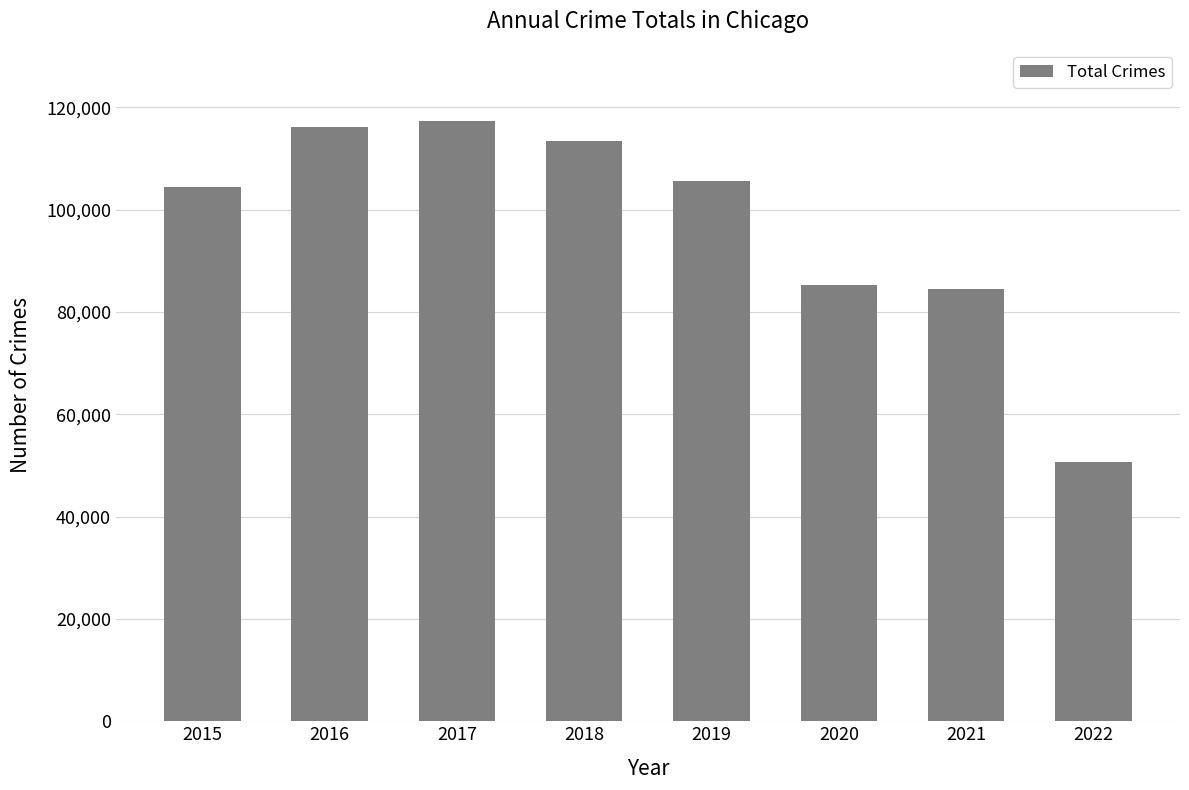

What is the difference between the maximum and second lowest values?

32851